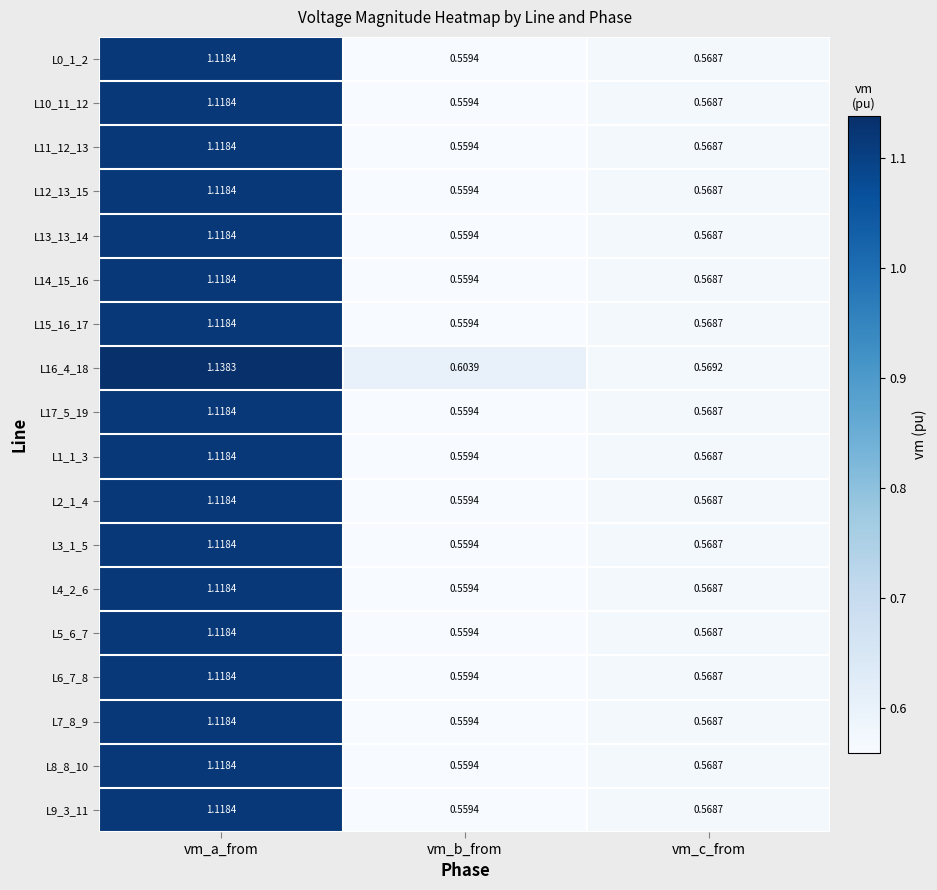

At which category is the sum across all series the highest?

vm_a_from